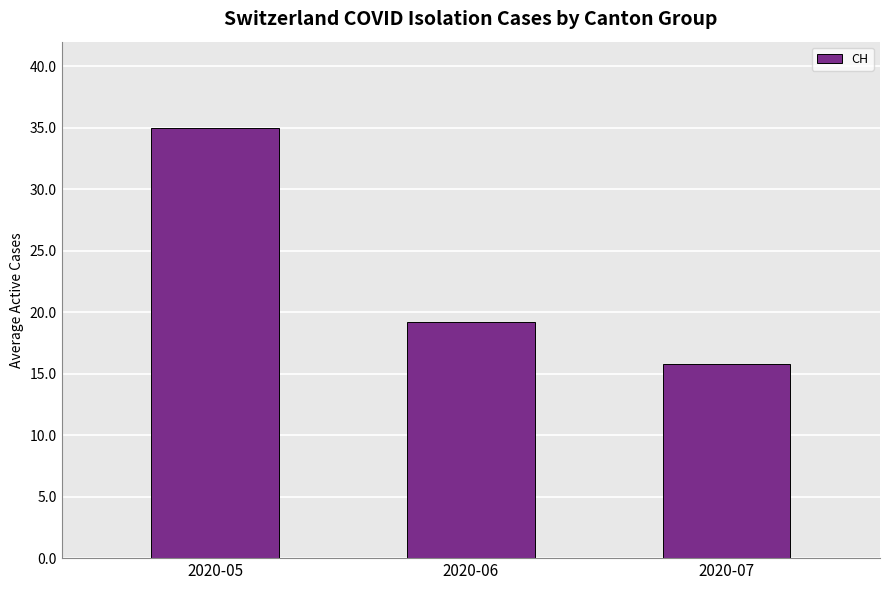

Which has a higher value, 2020-06 or 2020-05?

2020-05